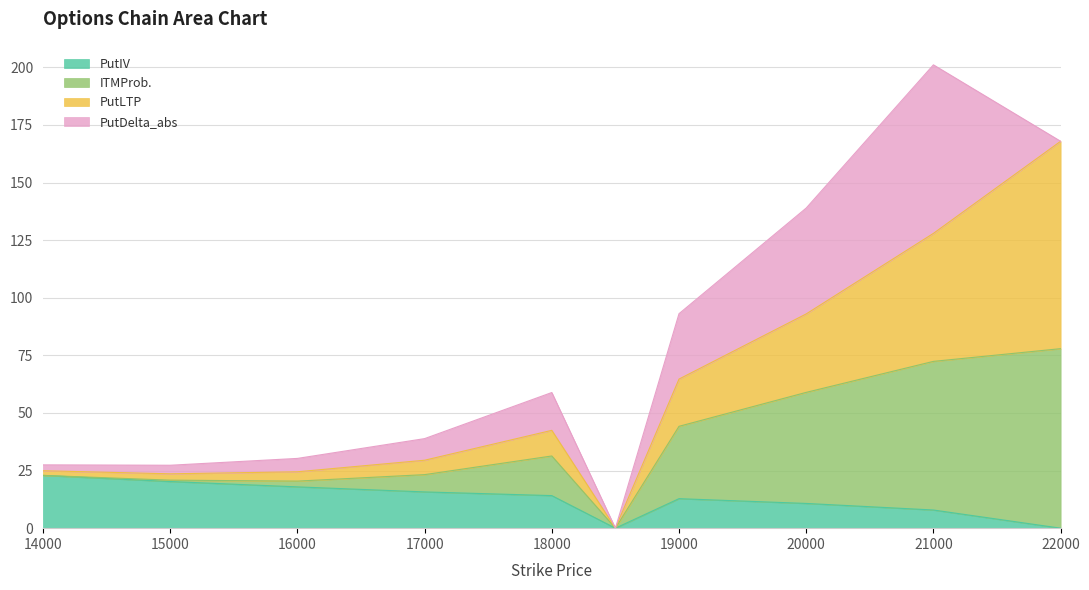

How many categories are shown in the chart?

10